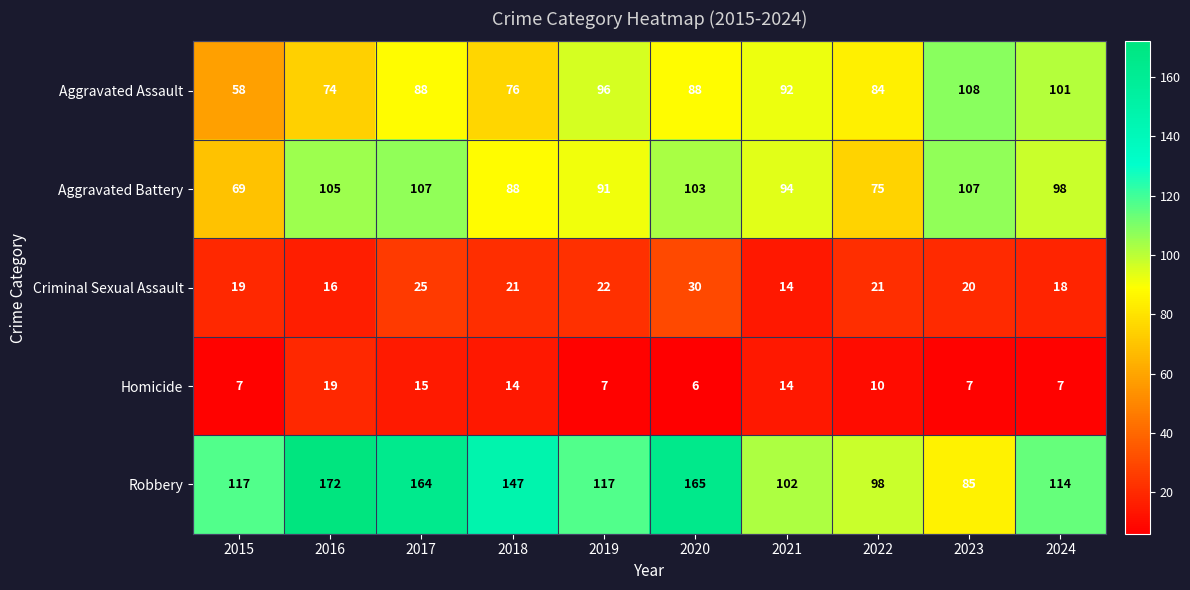

What is the minimum value shown in the chart?

6